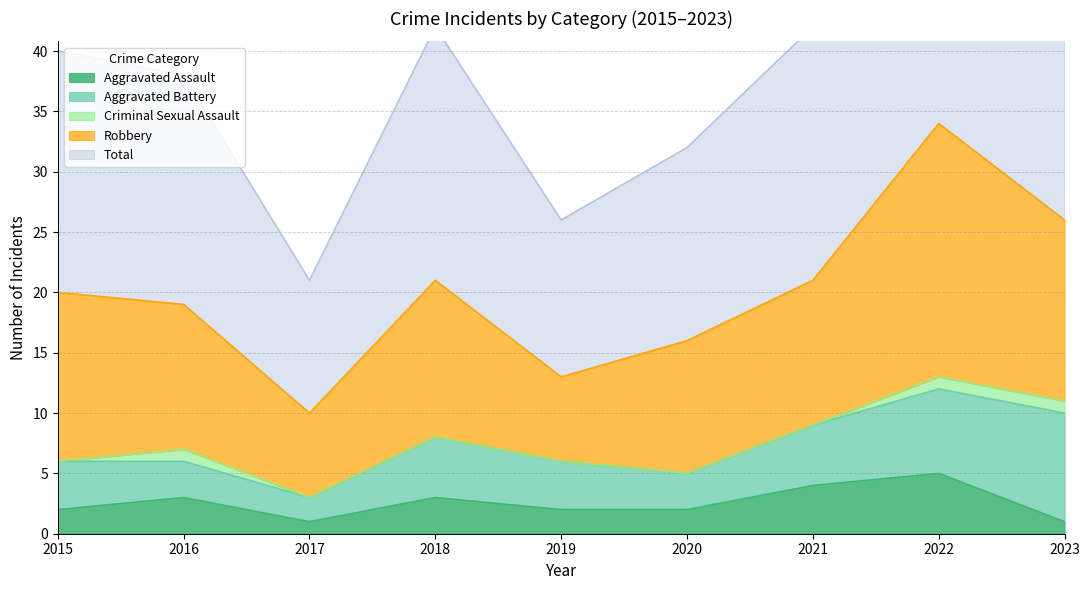

Is the value of Aggravated Assault at 2016 greater than the value of Criminal Sexual Assault at 2020?

Yes